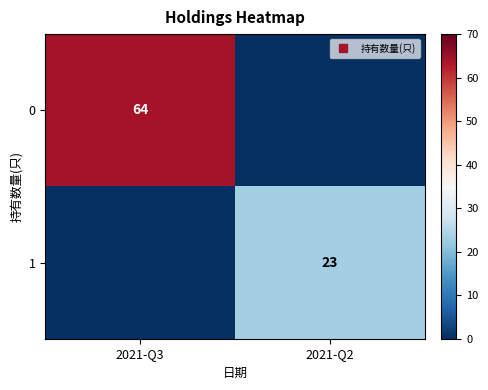

What is the maximum value for 1?

23